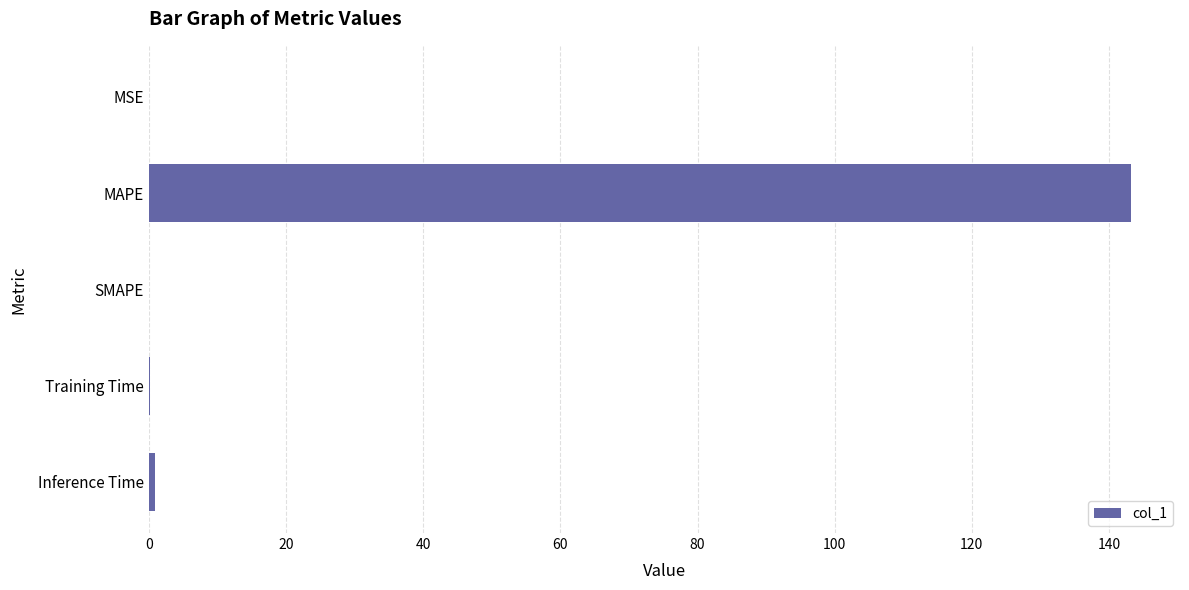

Between Inference Time and MAPE, which is larger?

MAPE